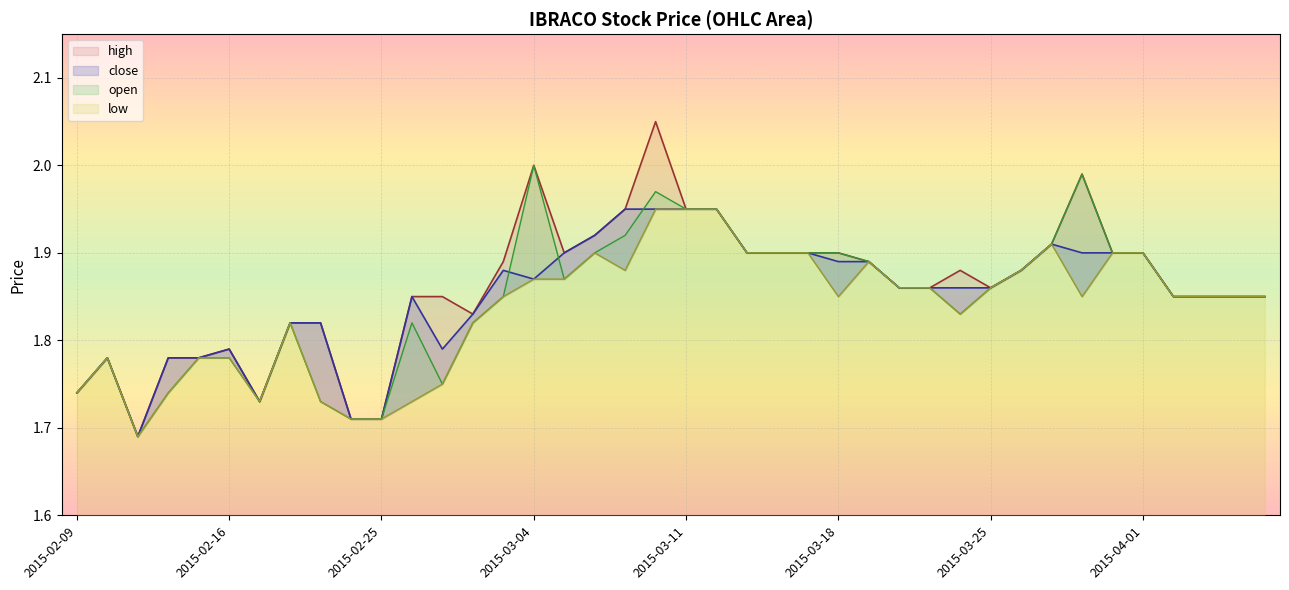

The value of close at 2015-03-24 is 1.9. True or false?

True